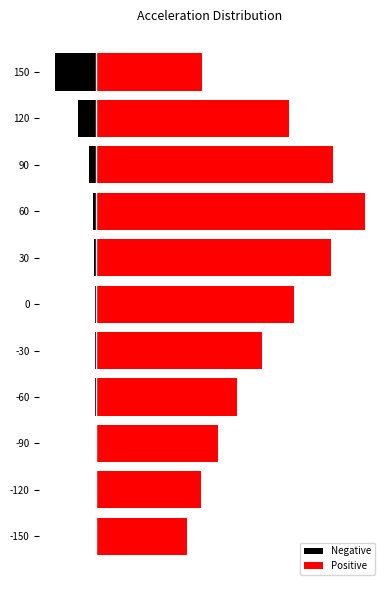

Reading left to right, what are all the values shown in this chart?

Negative: -244	-308	-460	-677	-1217	-2238	-4178	-7882	-19124	-45822	-107987
Positive: 241851	279675	322758	374448	439742	524052	623439	711394	628447	511949	280407